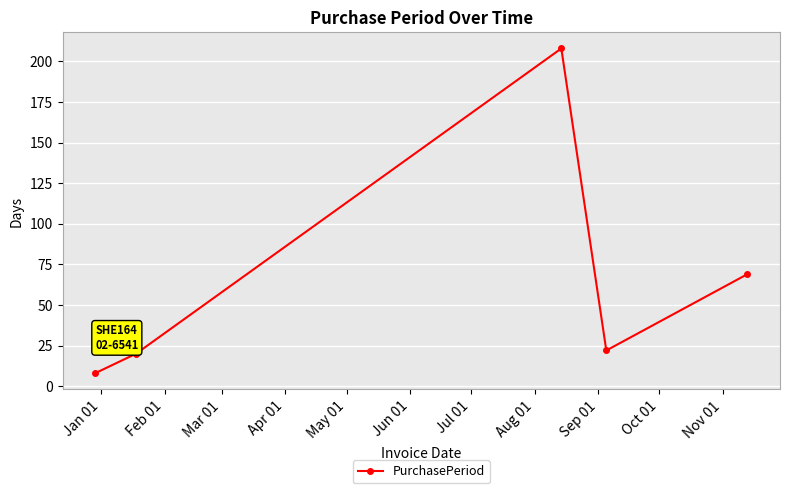

Reading right to left, list all the values displayed in this chart.

69	22	208	20	8